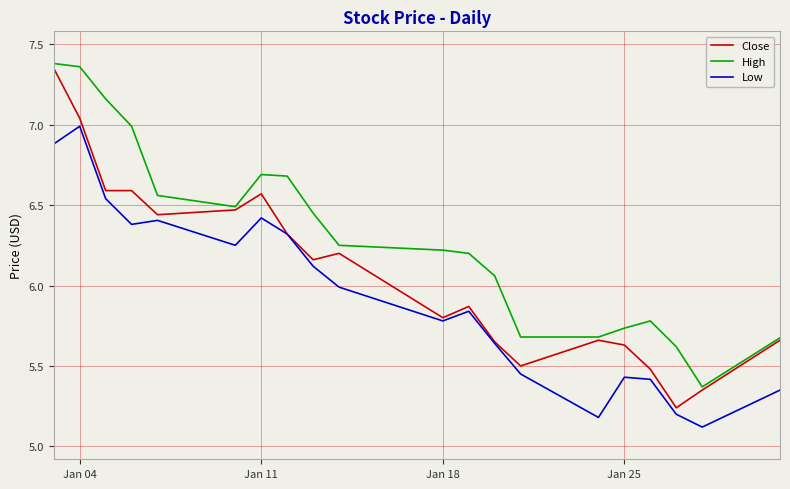

Rank the series by their average value, from highest to lowest.

High, Close, Low